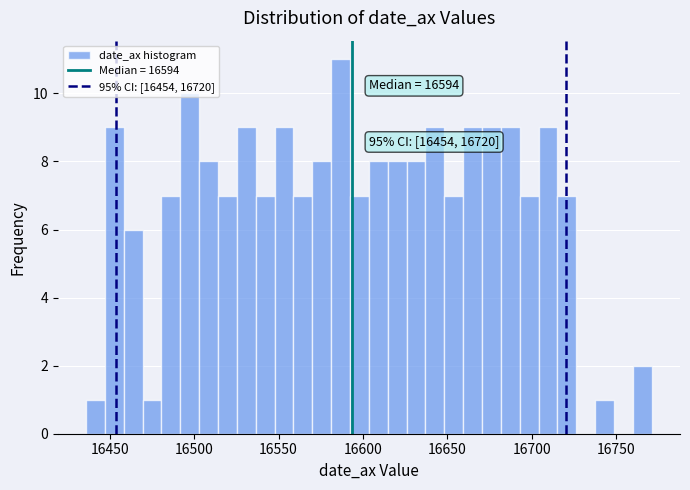

Read against the x-axis, roughly where is the centre of the tallest bar?

16585